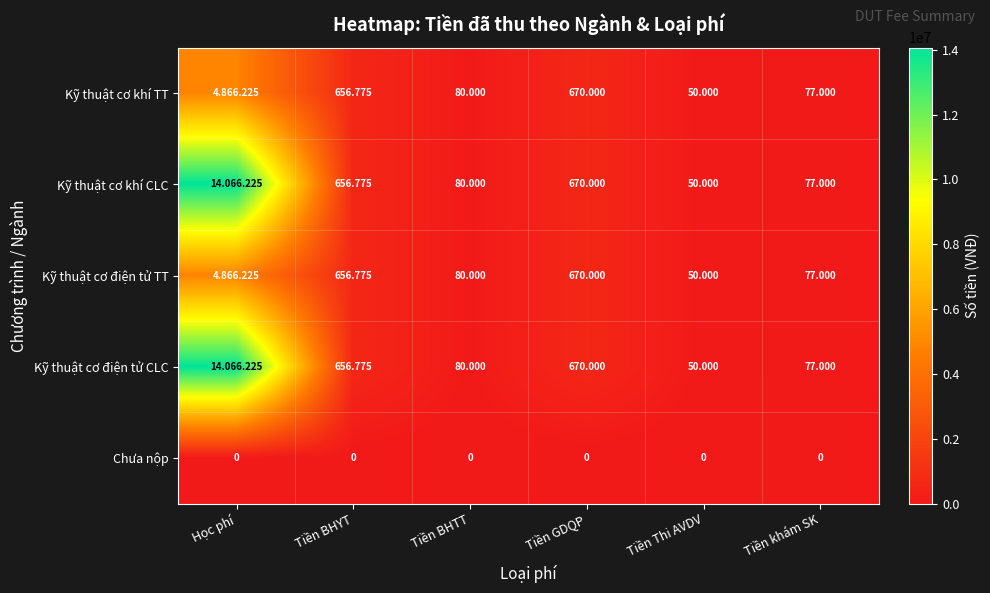

At which category does the chart reach its peak across all series?

Học phí